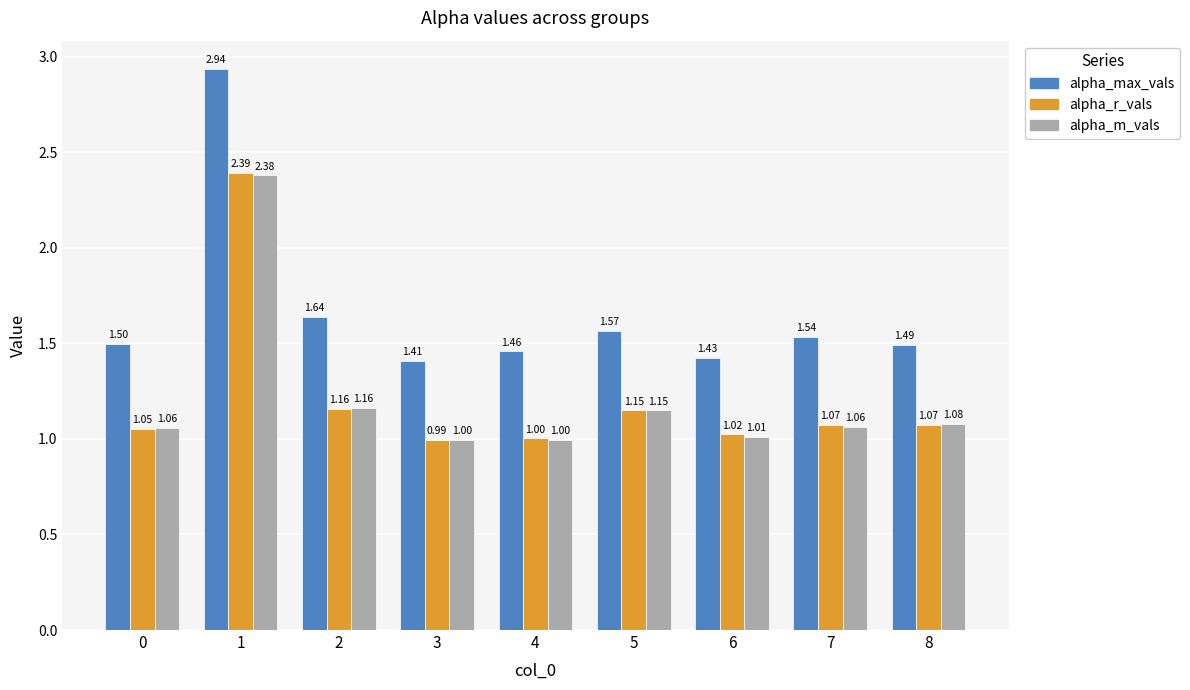

What is the difference between the second highest and minimum values in the alpha_max_vals series?

0.2